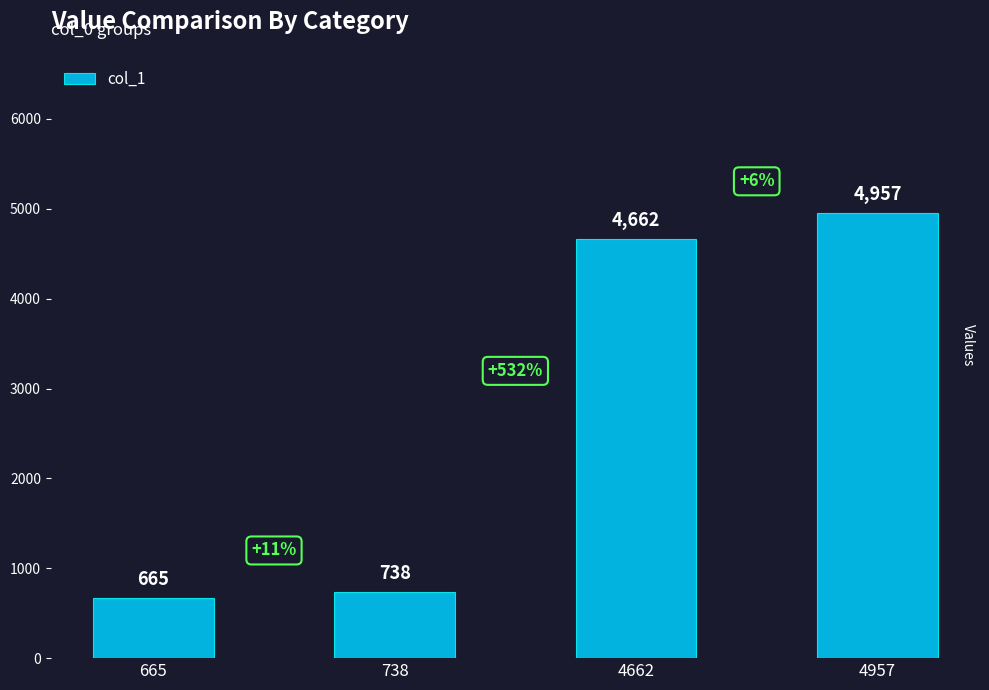

At which category does the chart reach its minimum across all series?

665